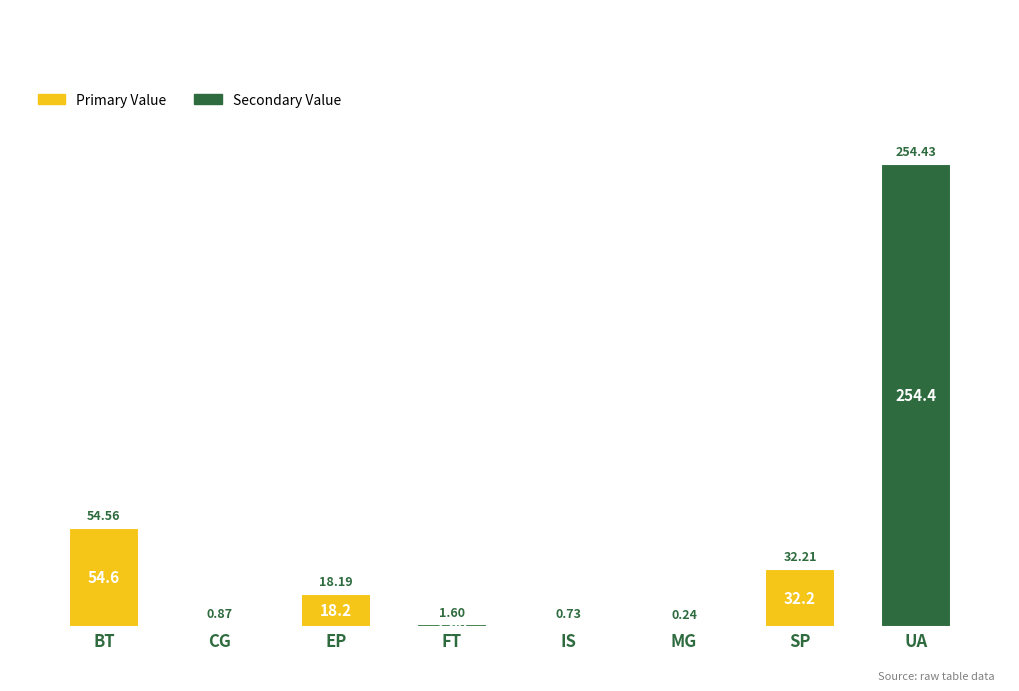

Which has a higher value, IS or FT?

FT